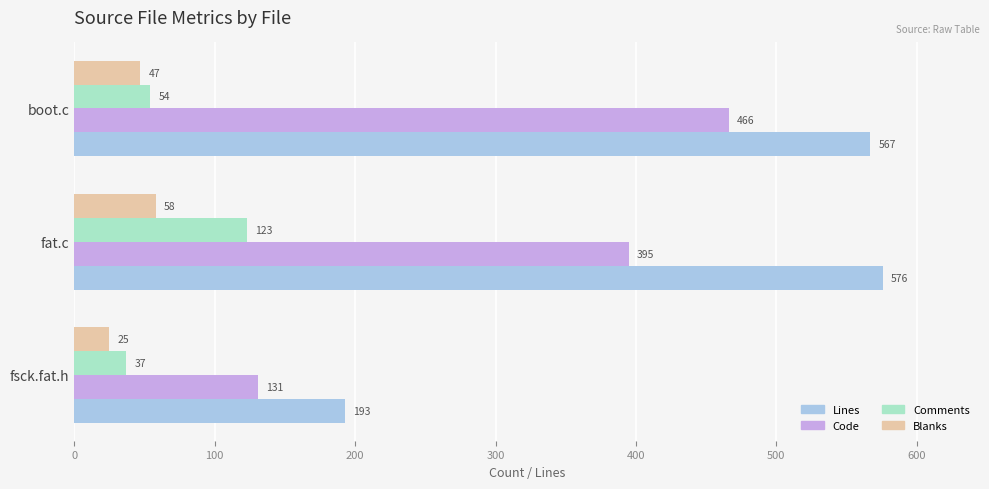

At how many categories does at least one series exceed 142?

3